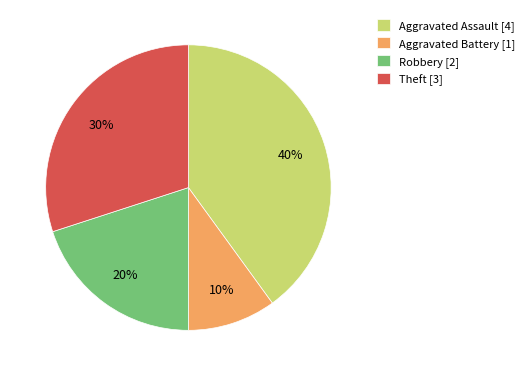

What is the largest slice in the pie chart?

Aggravated Assault [4]